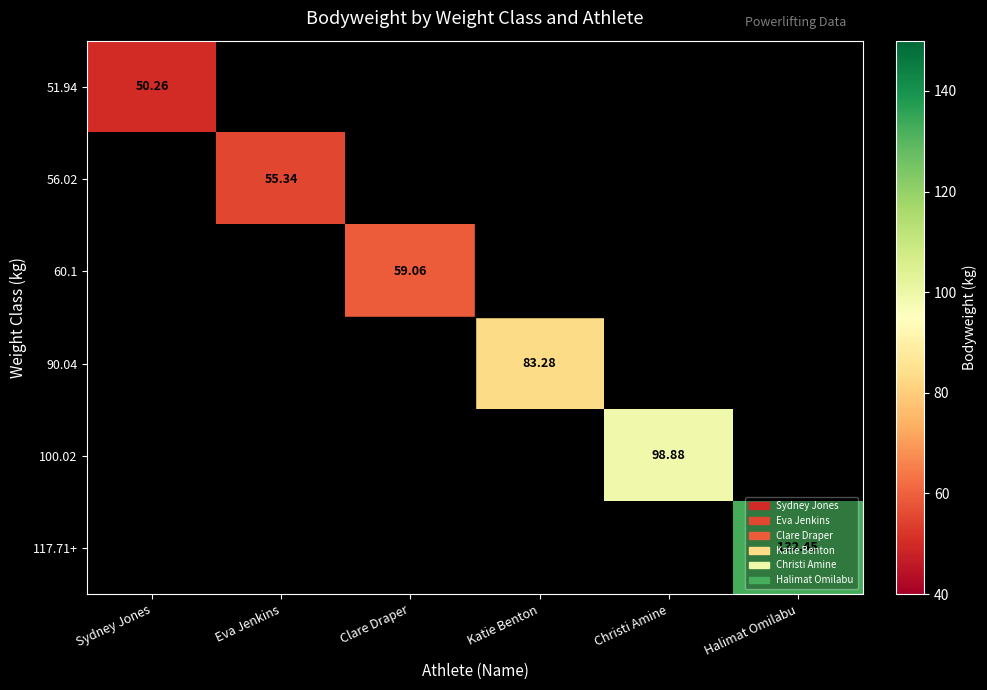

At how many categories does at least one series exceed 100?

1